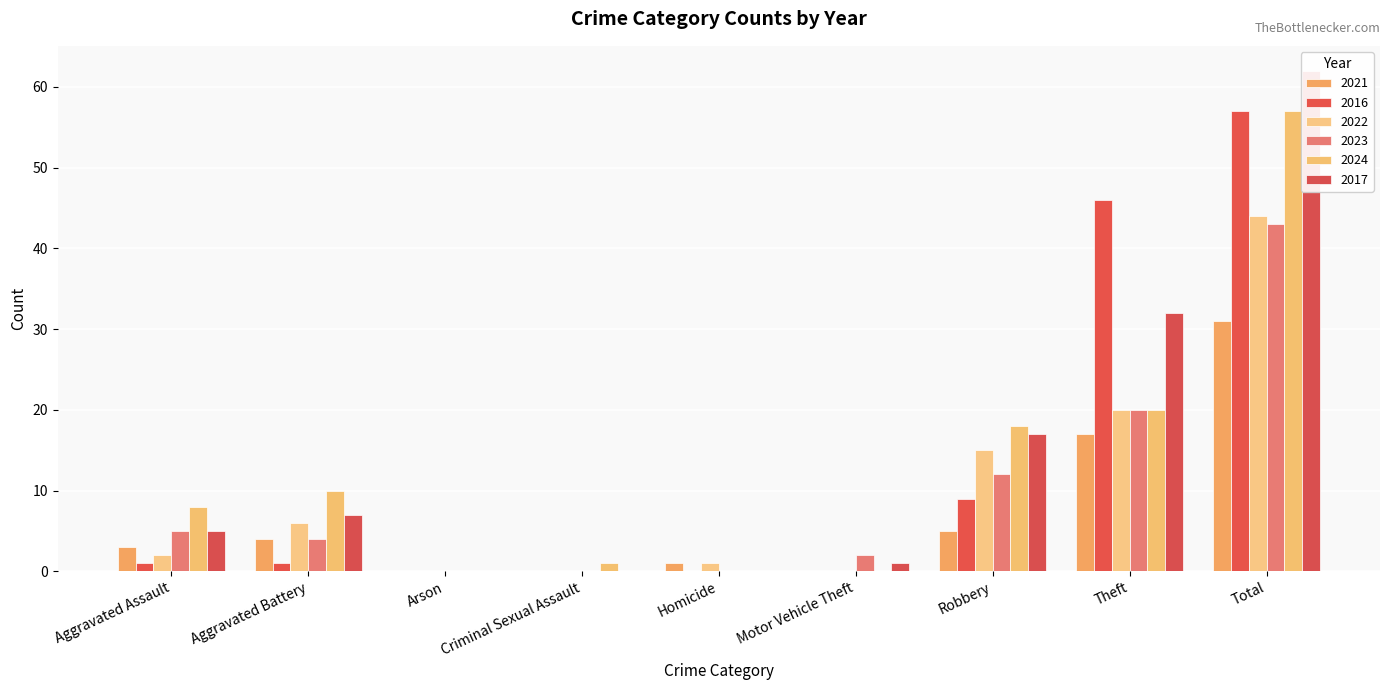

What is the label of the 6th bar from the right?

Criminal Sexual Assault